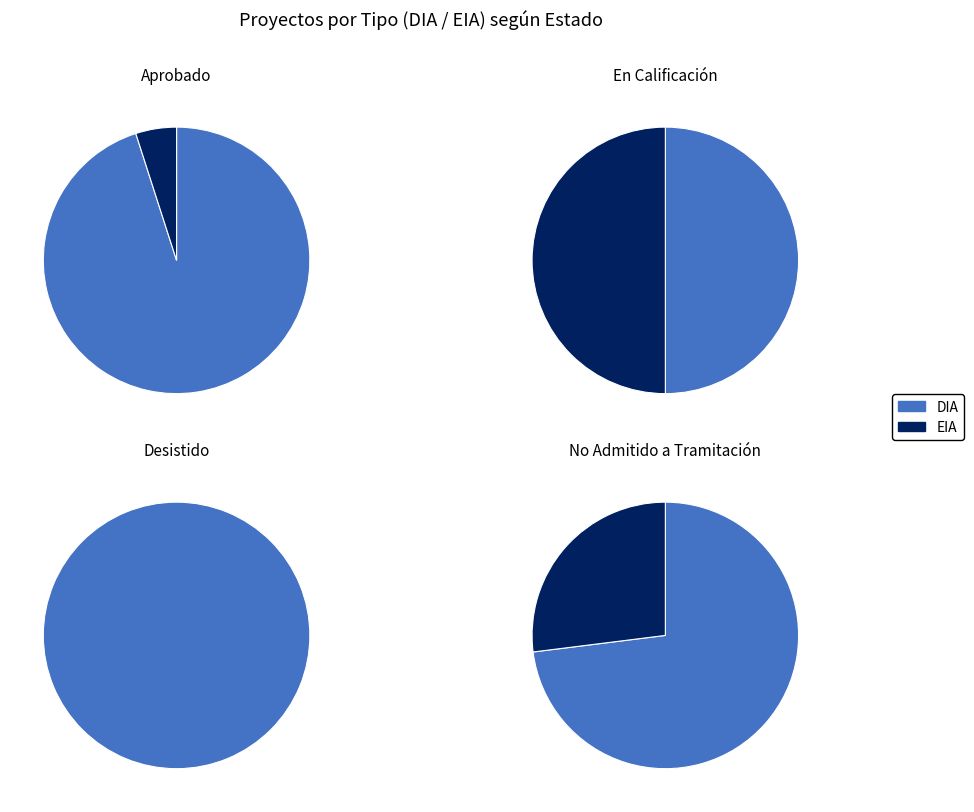

Combined, what portion of the pie is DIA and EIA?

100.0%